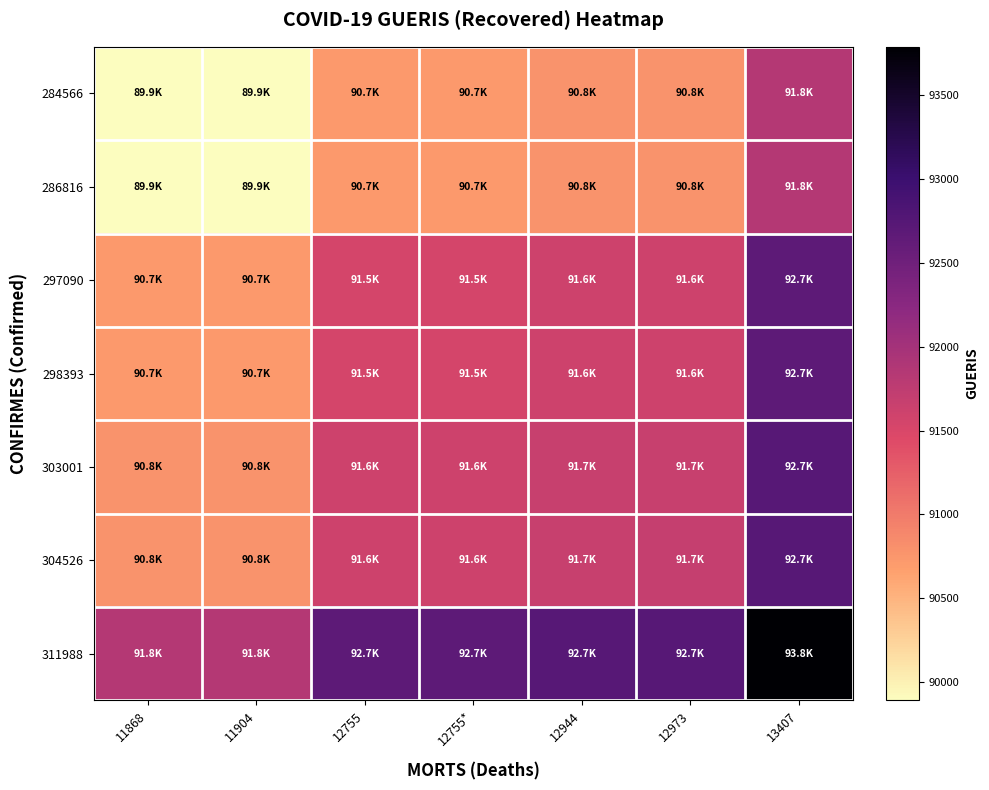

Reading left to right, extract all data points from this chart.

284566: 11868=89891.0	11904=89895.0	12755=90715.5	12755*=90715.5	12944=90780.0	12973=90783.5	13407=91840.5
286816: 11868=89895.0	11904=89899.0	12755=90719.5	12755*=90719.5	12944=90784.0	12973=90787.5	13407=91844.5
297090: 11868=90715.5	11904=90719.5	12755=91540.0	12755*=91540.0	12944=91604.5	12973=91608.0	13407=92665.0
298393: 11868=90715.5	11904=90719.5	12755=91540.0	12755*=91540.0	12944=91604.5	12973=91608.0	13407=92665.0
303001: 11868=90780.0	11904=90784.0	12755=91604.5	12755*=91604.5	12944=91669.0	12973=91672.5	13407=92729.5
304526: 11868=90783.5	11904=90787.5	12755=91608.0	12755*=91608.0	12944=91672.5	12973=91676.0	13407=92733.0
311988: 11868=91840.5	11904=91844.5	12755=92665.0	12755*=92665.0	12944=92729.5	12973=92733.0	13407=93790.0